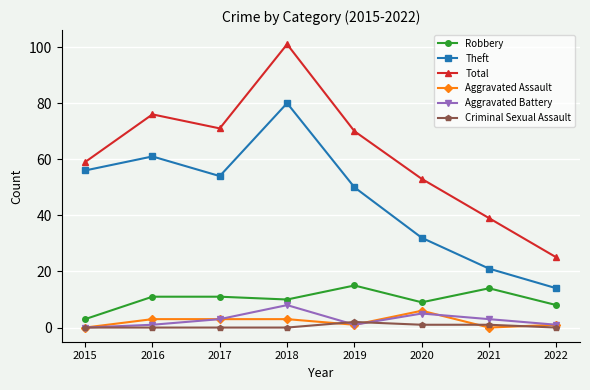

Reading left to right, extract all data points from this chart.

Robbery: 2015=3	2016=11	2017=11	2018=10	2019=15	2020=9	2021=14	2022=8
Theft: 2015=56	2016=61	2017=54	2018=80	2019=50	2020=32	2021=21	2022=14
Total: 2015=59	2016=76	2017=71	2018=101	2019=70	2020=53	2021=39	2022=25
Aggravated Assault: 2015=0	2016=3	2017=3	2018=3	2019=1	2020=6	2021=0	2022=1
Aggravated Battery: 2015=0	2016=1	2017=3	2018=8	2019=1	2020=5	2021=3	2022=1
Criminal Sexual Assault: 2015=0	2016=0	2017=0	2018=0	2019=2	2020=1	2021=1	2022=0